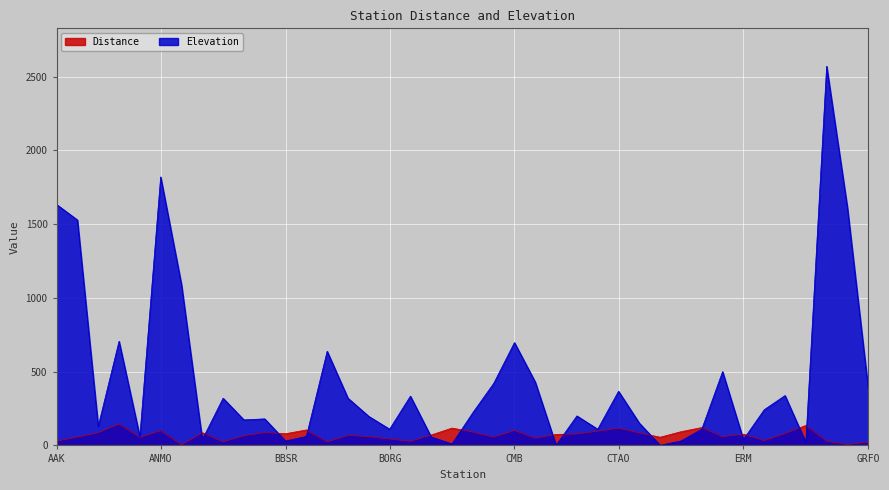

Is it true that Elevation equals 451.4 at FFC?

False